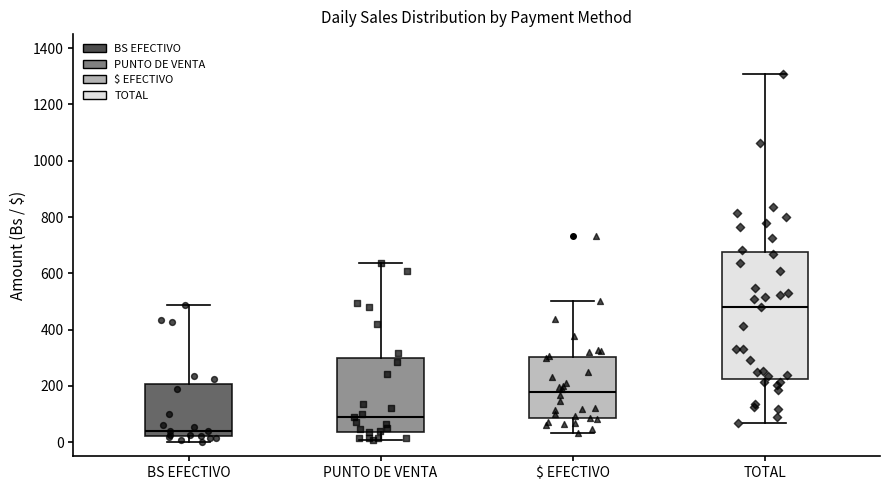

Reading left to right, read every box against the y-axis: the position of its median line, the range the box covers, and the ends of its whiskers. The values are not printed on the chart, so give them approximately, as read against the axis.

BS EFECTIVO: median 40, box 20 to 200, whiskers 0 to 480
PUNTO DE VENTA: median 80, box 40 to 300, whiskers 0 to 640
$ EFECTIVO: median 180, box 80 to 300, whiskers 40 to 500
TOTAL: median 480, box 220 to 680, whiskers 80 to 1300